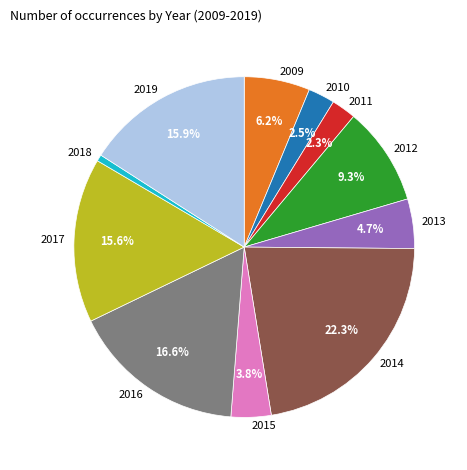

To the nearest percent, what is the average slice percentage?

9%